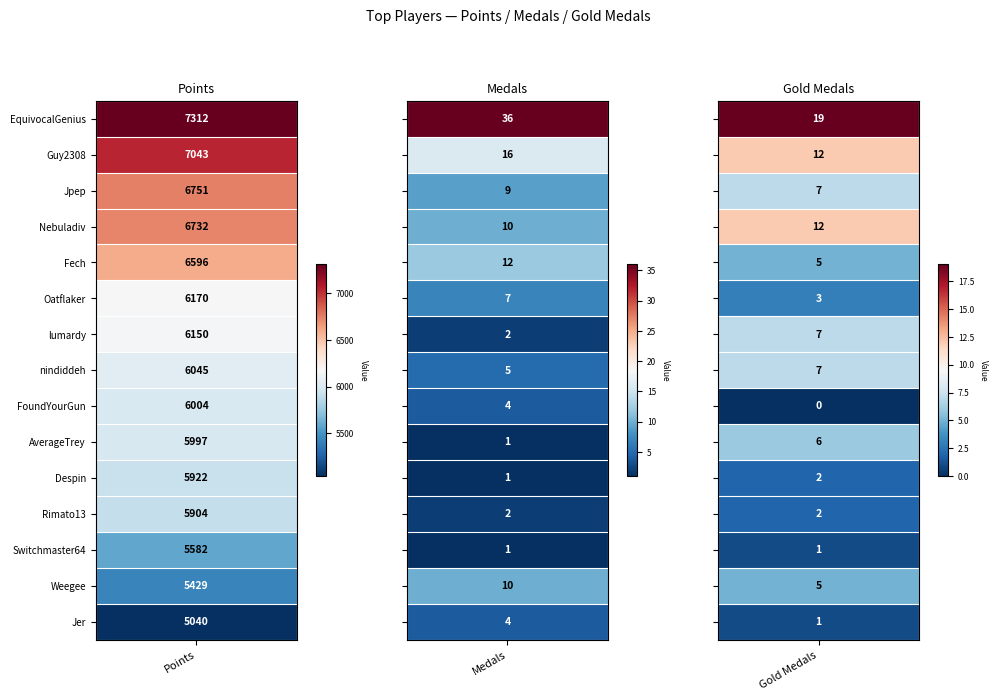

Reading left to right, transcribe all the data shown in this chart.

EquivocalGenius: 7312	36	19
Guy2308: 7043	16	12
Jpep: 6751	9	7
Nebuladiv: 6732	10	12
Fech: 6596	12	5
Oatflaker: 6170	7	3
lumardy: 6150	2	7
nindiddeh: 6045	5	7
FoundYourGun: 6004	4	0
AverageTrey: 5997	1	6
Despin: 5922	1	2
Rimato13: 5904	2	2
Switchmaster64: 5582	1	1
Weegee: 5429	10	5
Jer: 5040	4	1